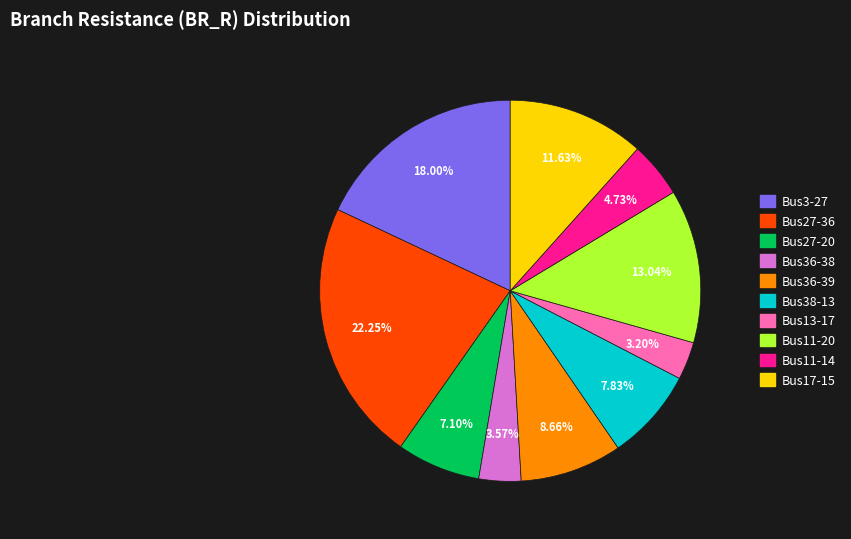

Do Bus3-27 and Bus17-15 together represent more than half of the pie?

No